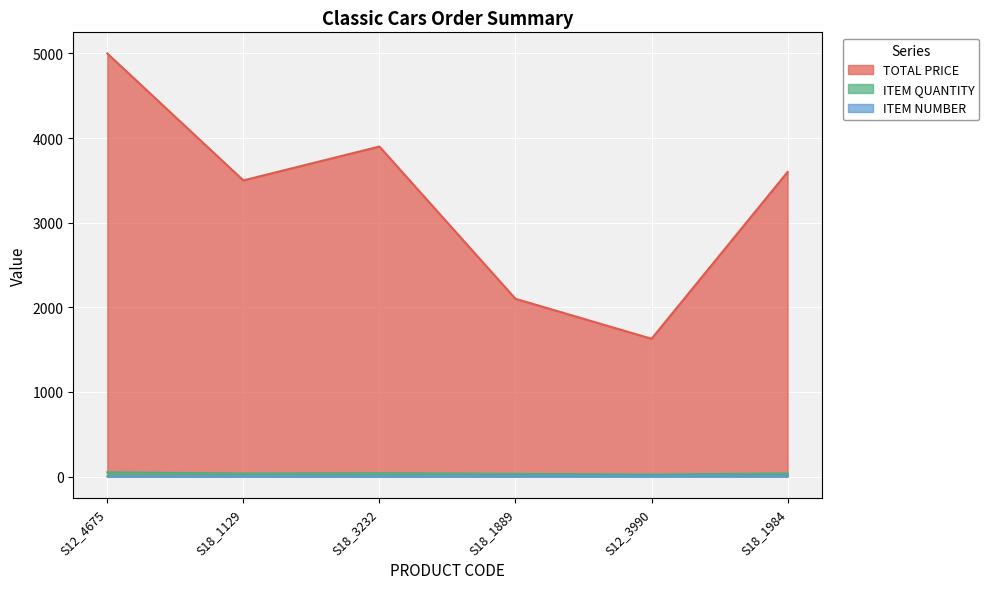

What is the difference between the TOTAL PRICE values at S12_4675 and S12_3990?

3372.1